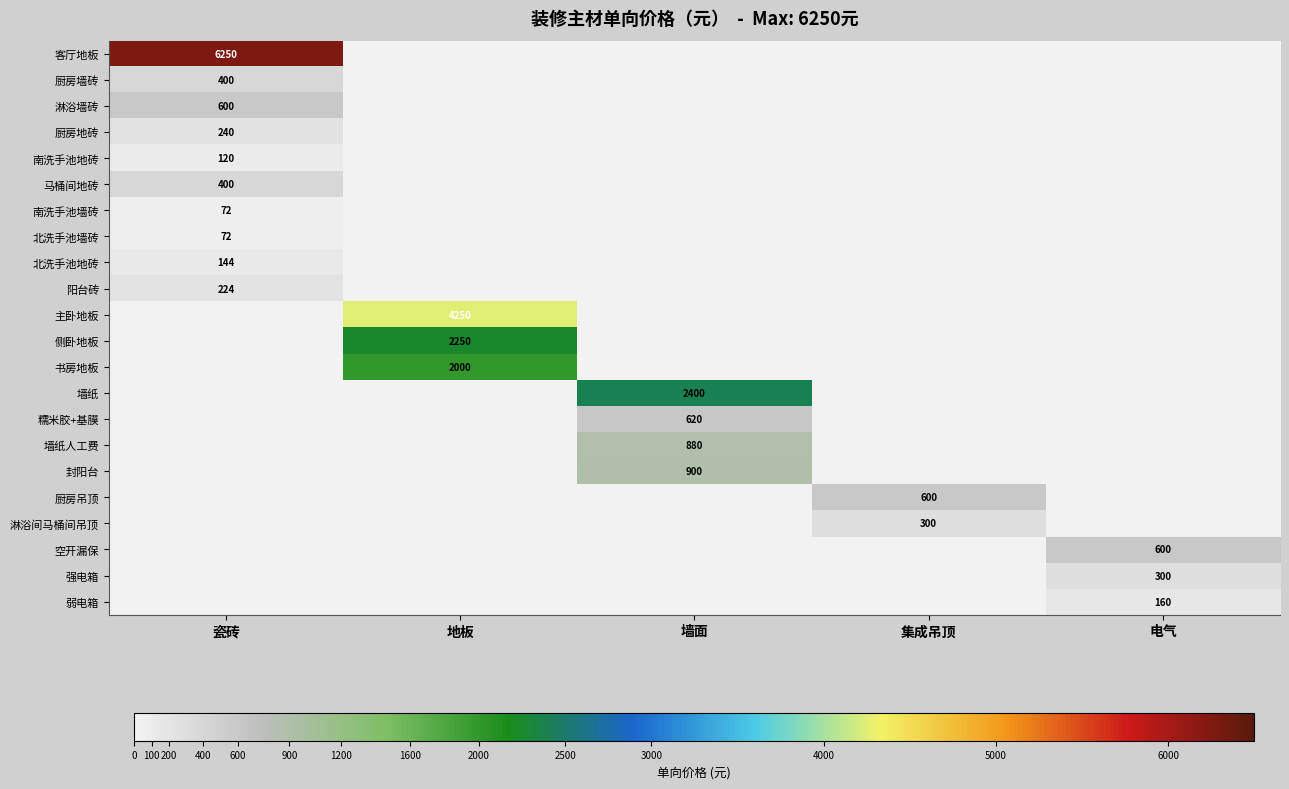

The value of 墙纸人工费 at 墙面 is 880. True or false?

True